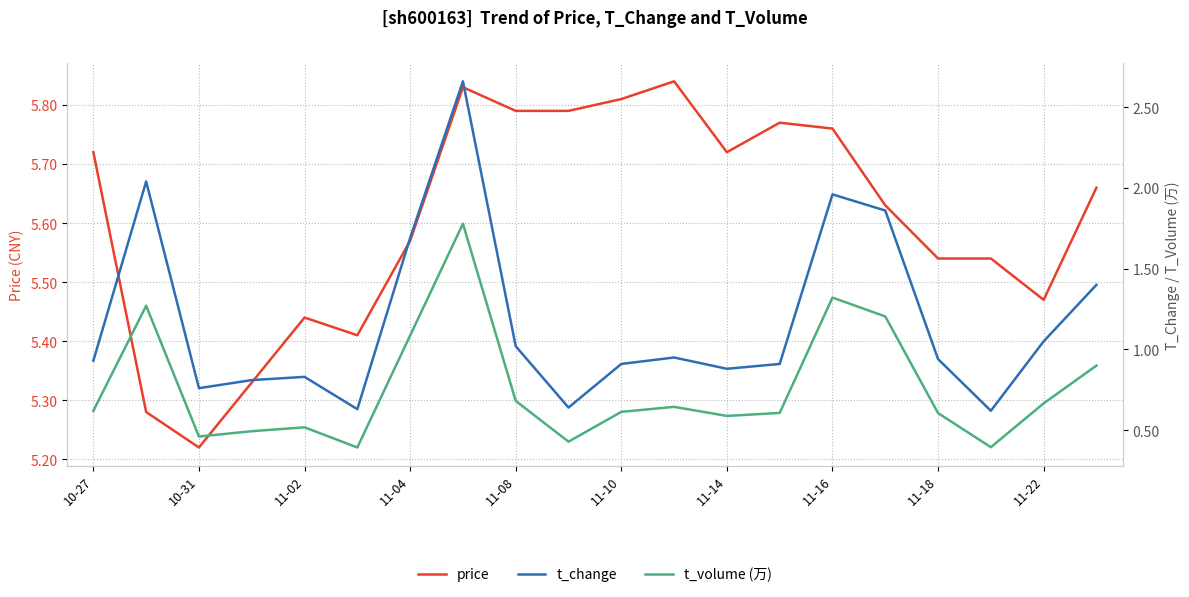

What is the sum of all t_volume (万) values?

15.3